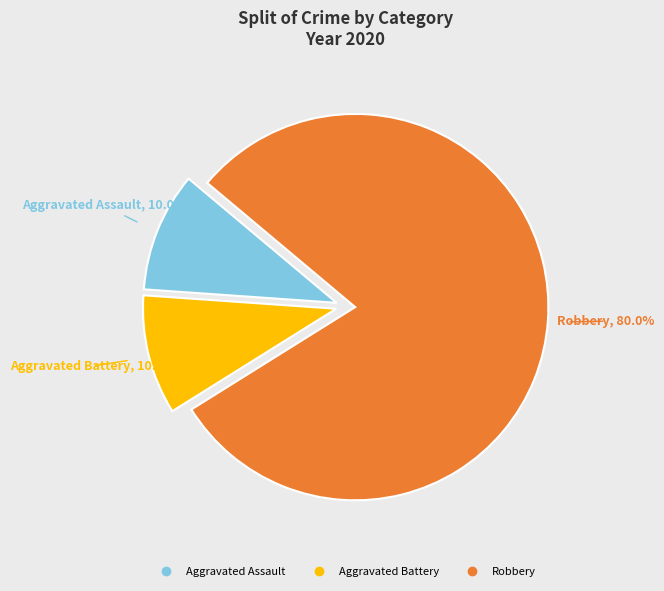

The Aggravated Battery slice represents 1% of the pie. True or false?

False